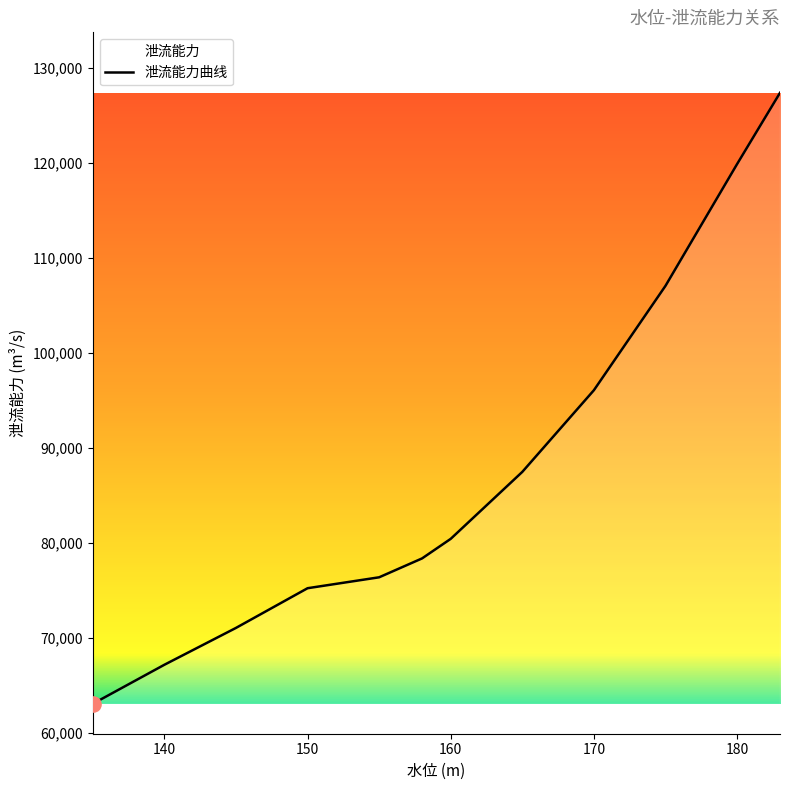

Approximately how many times larger is the value at 165 compared to 183?

0.7